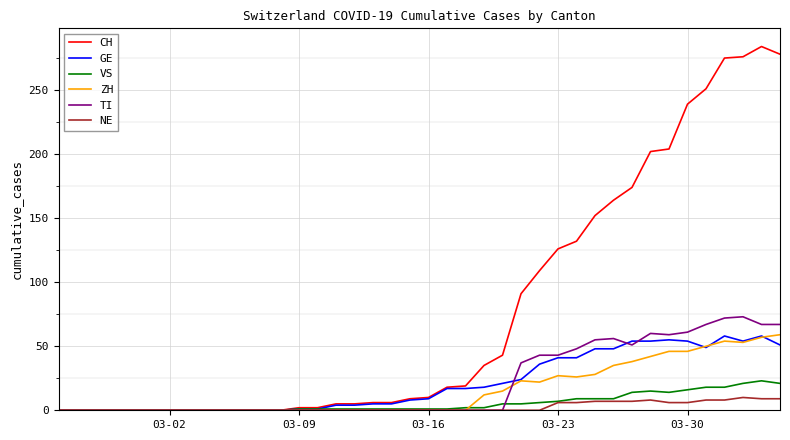

Which series has the largest range (max minus min)?

CH